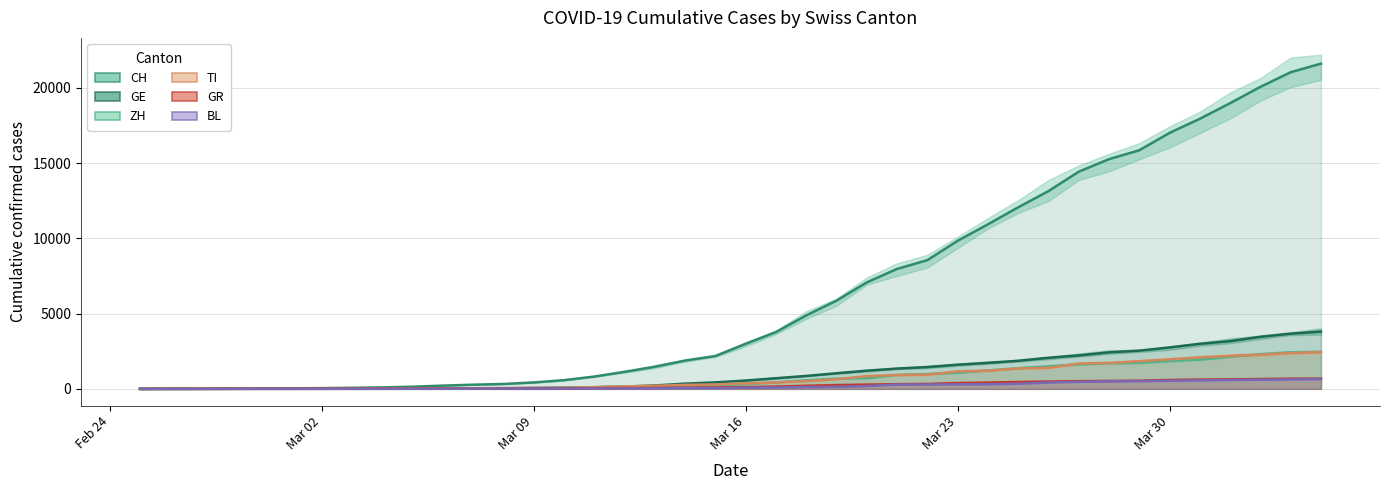

Is it true that TI equals 945 at 26?

True